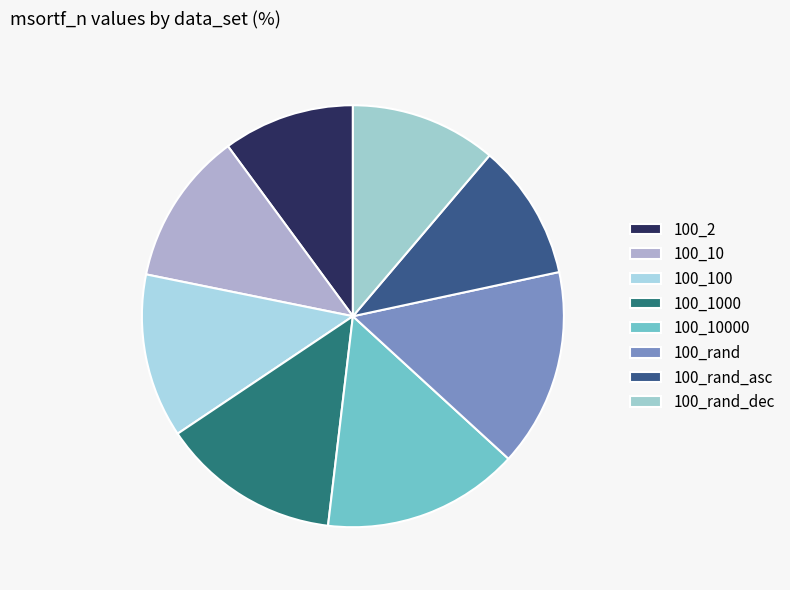

True or false: 100_rand accounts for 21% of the total.

False